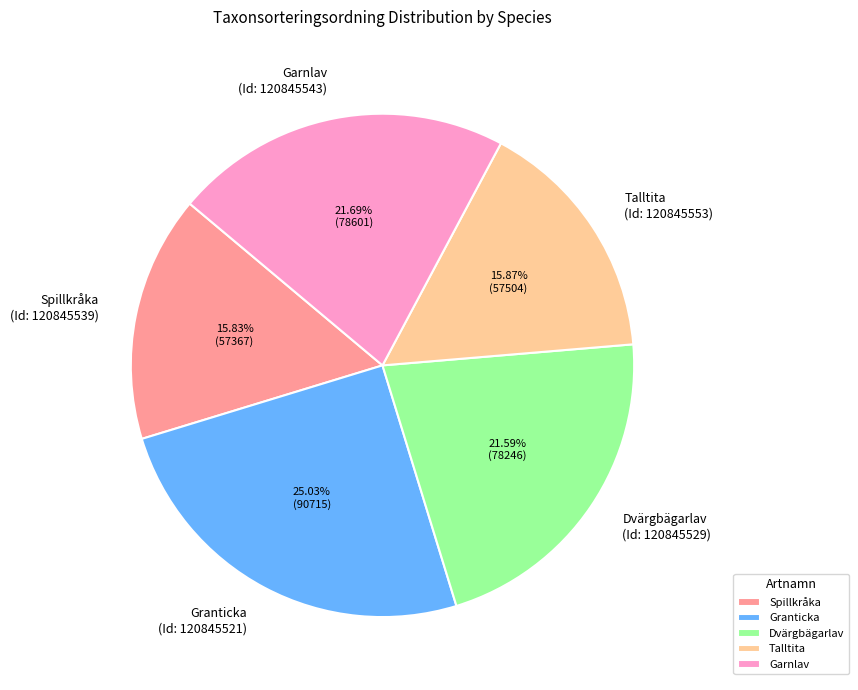

Does any single category account for the majority?

No